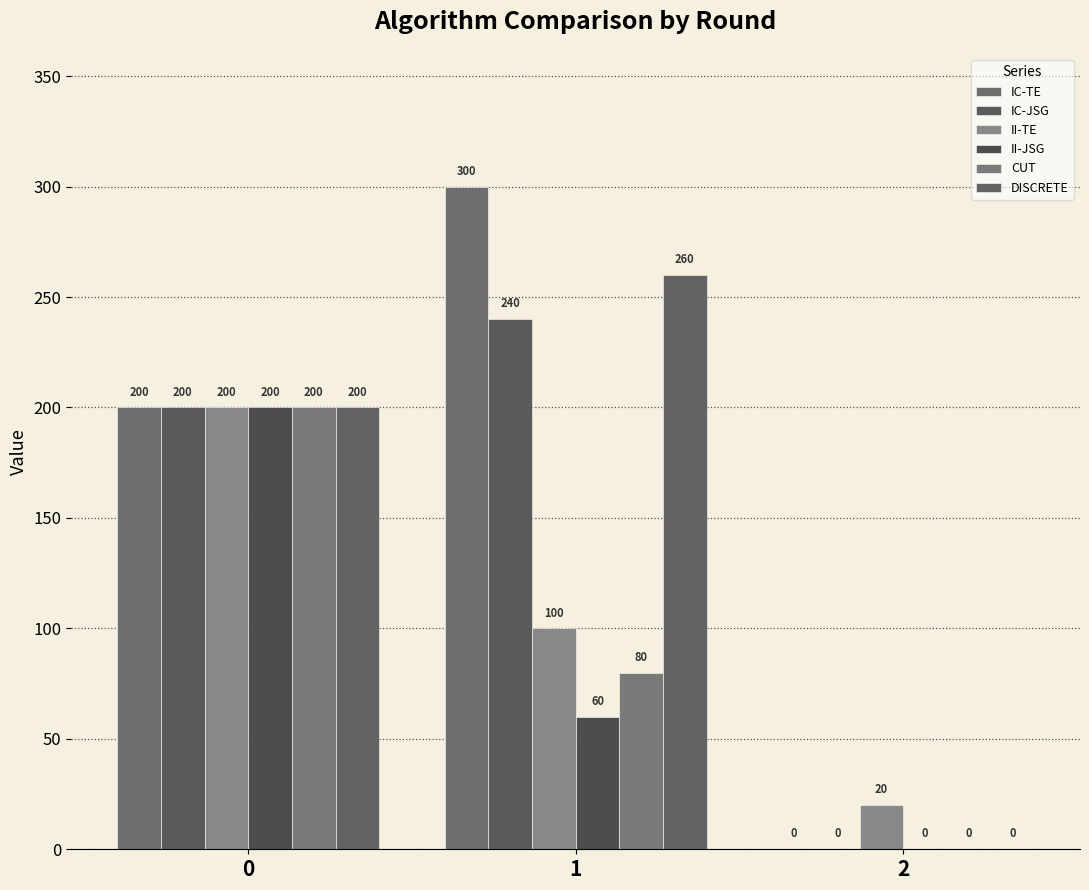

The value of DISCRETE at 2 is 0. True or false?

True